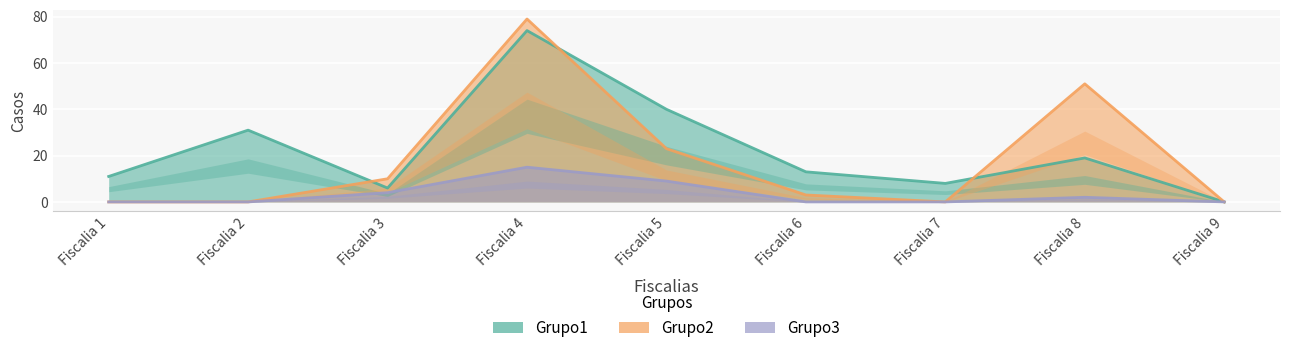

Reading left to right, list all the values displayed in this chart.

Grupo1: Fiscalia 1=11	Fiscalia 2=31	Fiscalia 3=6	Fiscalia 4=74	Fiscalia 5=40	Fiscalia 6=13	Fiscalia 7=8	Fiscalia 8=19	Fiscalia 9=0
Grupo2: Fiscalia 1=0	Fiscalia 2=0	Fiscalia 3=10	Fiscalia 4=79	Fiscalia 5=23	Fiscalia 6=3	Fiscalia 7=0	Fiscalia 8=51	Fiscalia 9=0
Grupo3: Fiscalia 1=0	Fiscalia 2=0	Fiscalia 3=4	Fiscalia 4=15	Fiscalia 5=9	Fiscalia 6=0	Fiscalia 7=0	Fiscalia 8=2	Fiscalia 9=0